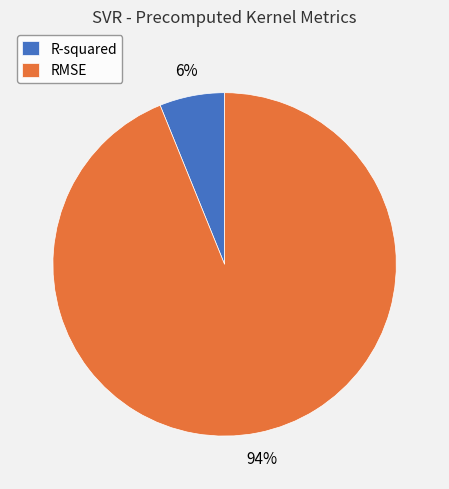

Which slice represents more than half of the pie?

RMSE